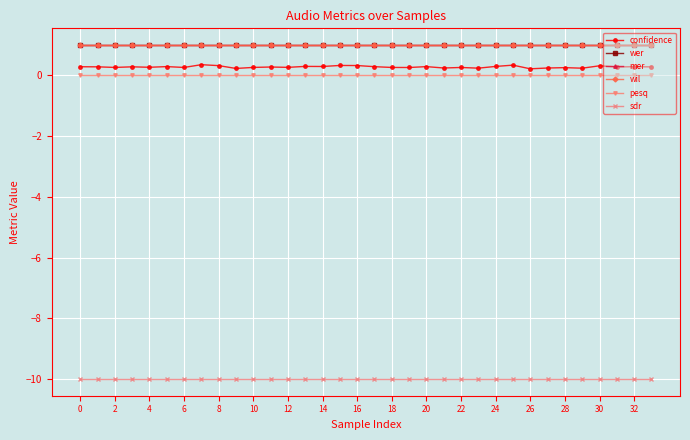

Does the chart have visible grid lines?

Yes